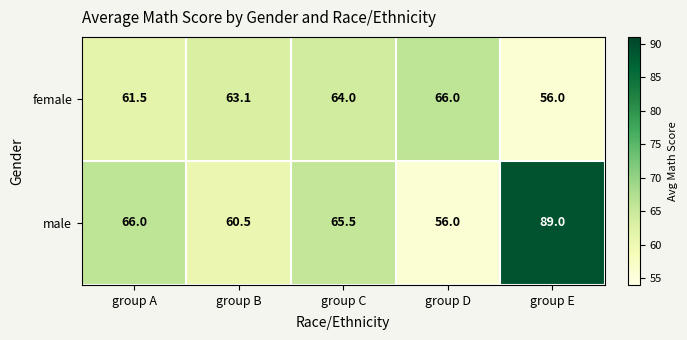

Which series has the largest range (max minus min)?

male